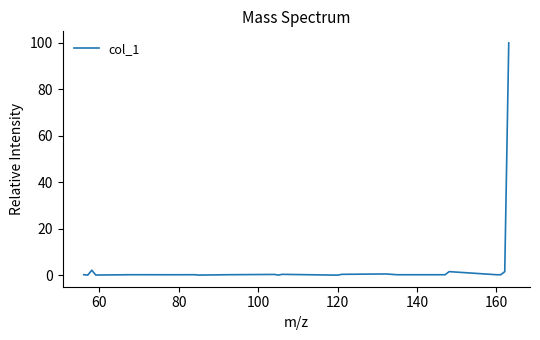

What is the difference between the maximum and minimum values?

100.0